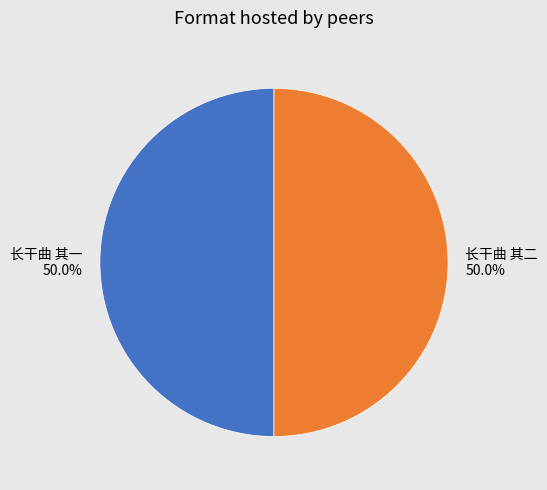

How many slices are in this pie chart?

2